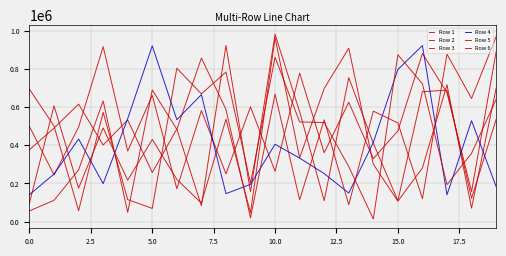

How many lines are shown in the chart?

6